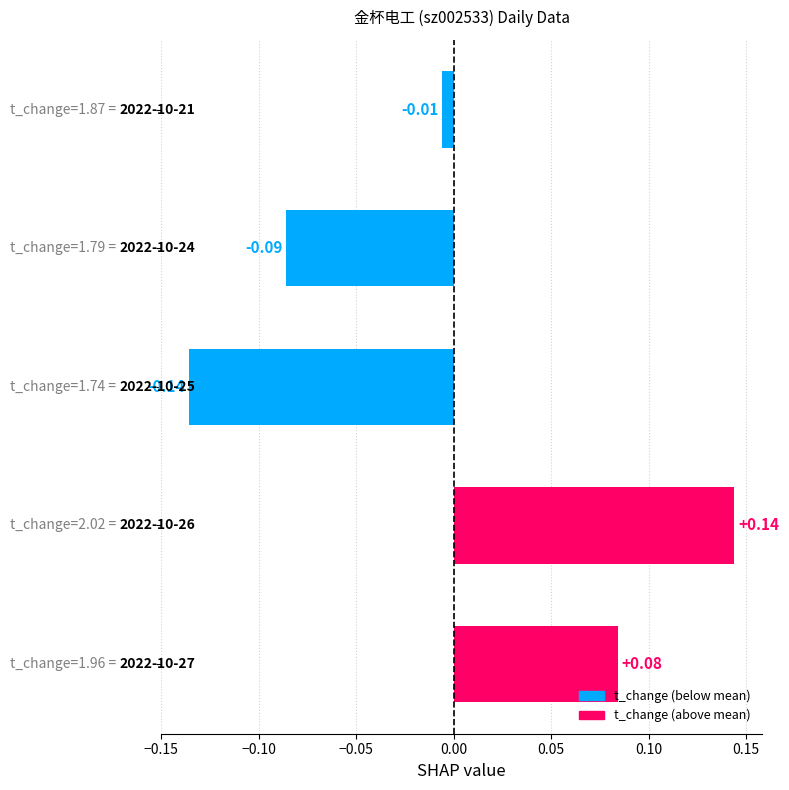

What is the difference between the maximum and minimum values?

0.3